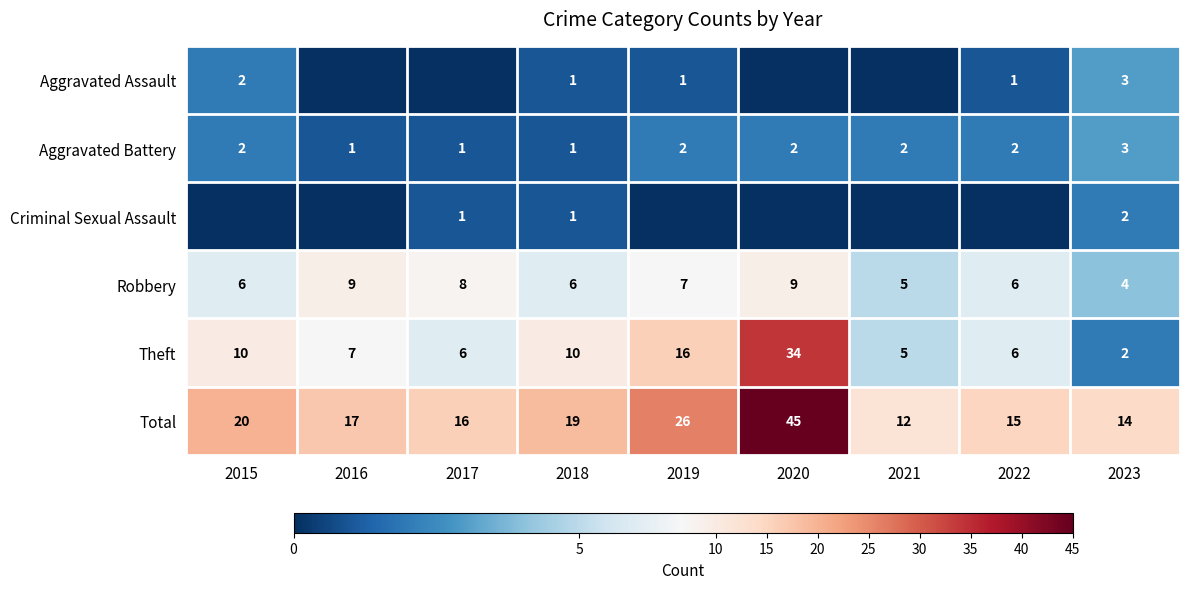

Rank the categories by Total value from highest to lowest.

2020, 2019, 2015, 2018, 2016, 2017, 2022, 2023, 2021